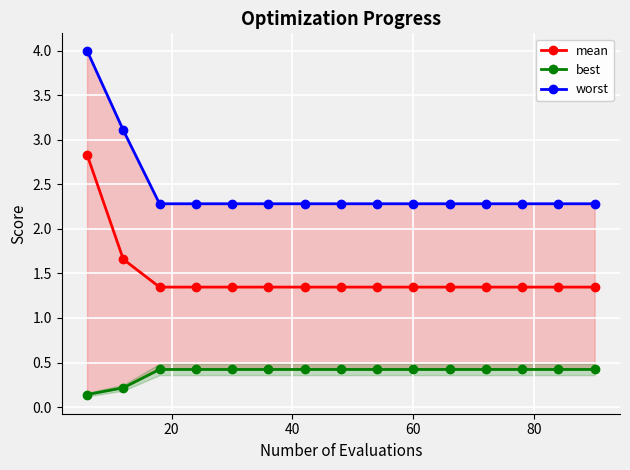

How many mean values are between 1 and 2?

14